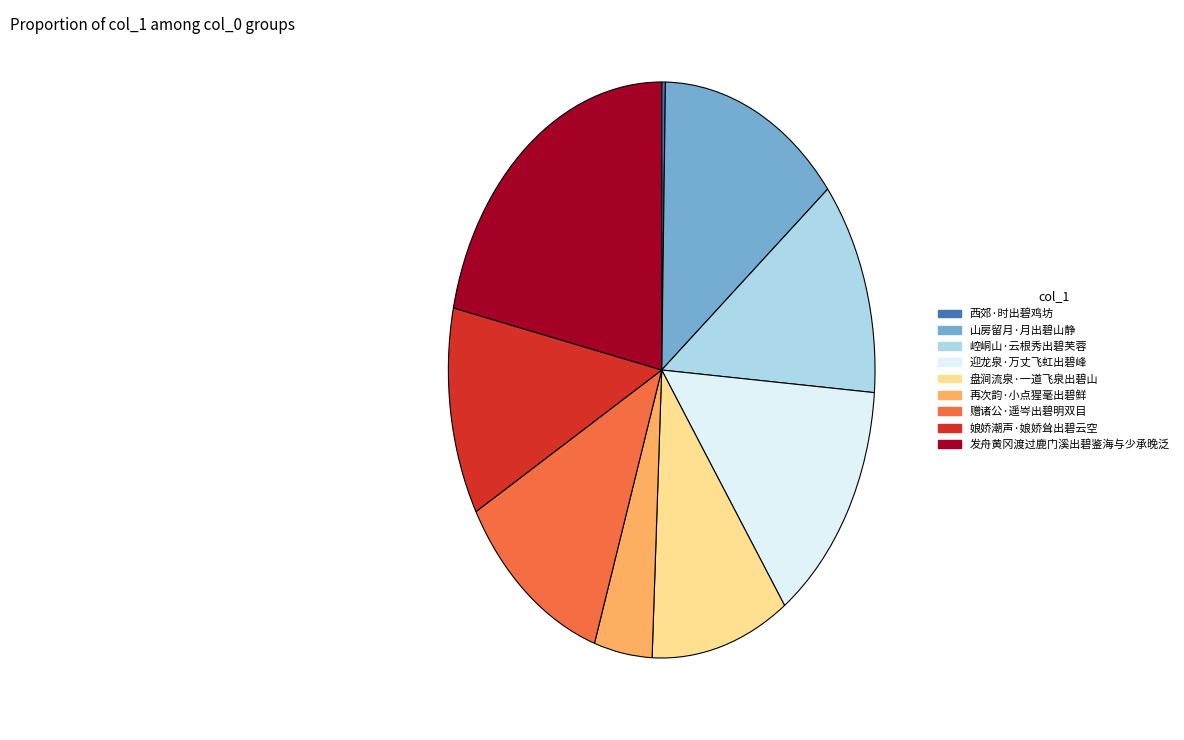

The 西郊·时出碧鸡坊 slice represents 0% of the pie. True or false?

True